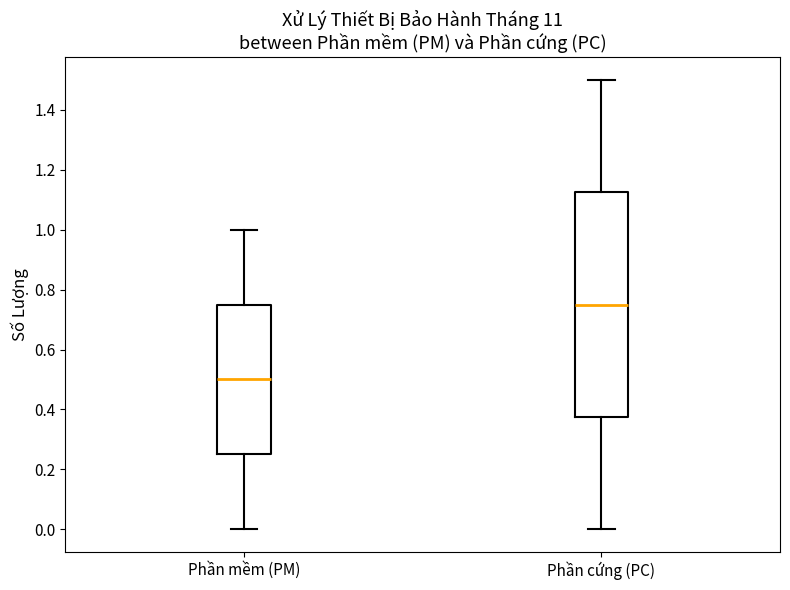

Reading left to right, read every box against the y-axis: the position of its median line, the range the box covers, and the ends of its whiskers. The values are not printed on the chart, so give them approximately, as read against the axis.

Phần mềm (PM): median 0.50, box 0.26 to 0.76, whiskers 0.00 to 1.00
Phần cứng (PC): median 0.76, box 0.38 to 1.12, whiskers 0.00 to 1.50